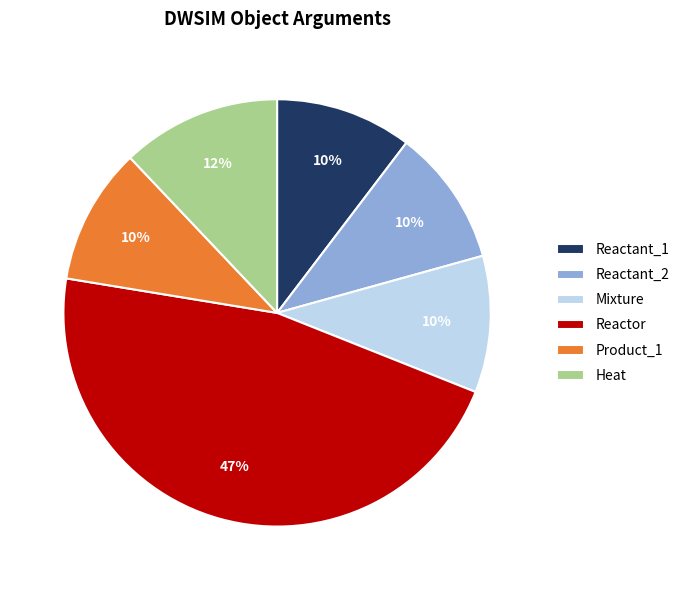

Count the number of slices in the pie.

6